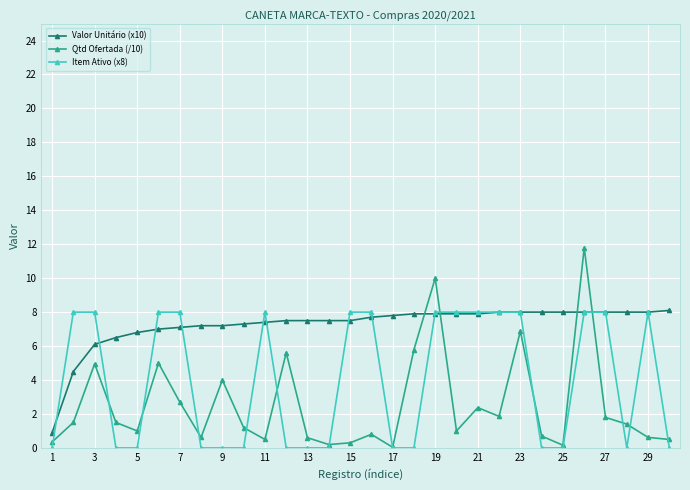

After their last crossing, which series has the higher values: Valor Unitário (x10) or Qtd Ofertada (/10)?

Valor Unitário (x10)